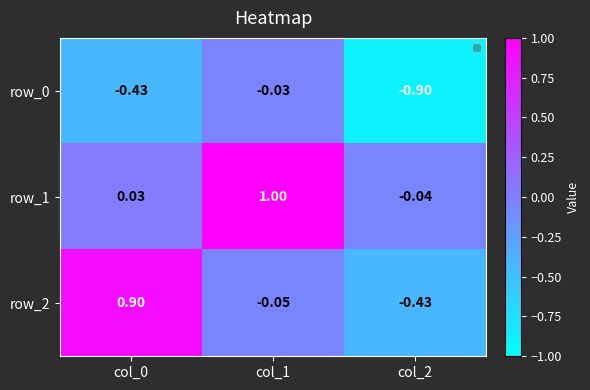

Is the value of row_0 at col_2 greater than the value of row_2 at col_1?

No